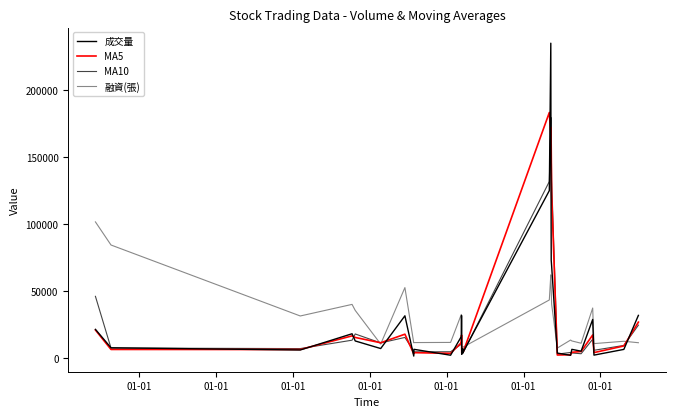

What is the maximum value shown in the chart?

234806